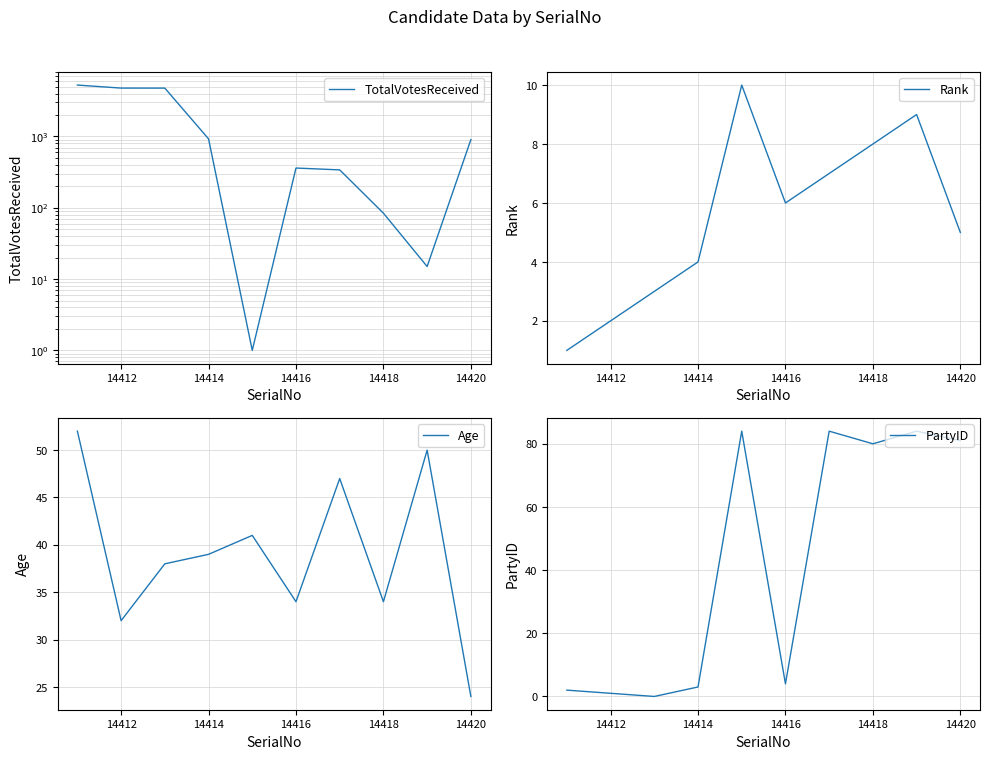

What is the lowest value of the Age series?

24